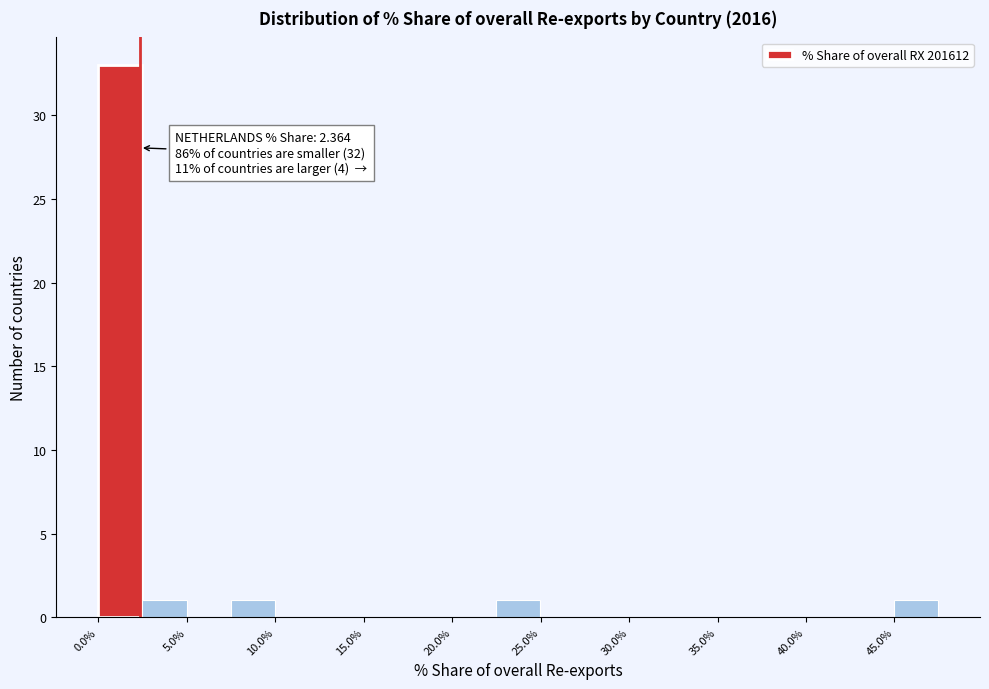

Which range on the x-axis has the tallest bar?

0.0 to 2.5